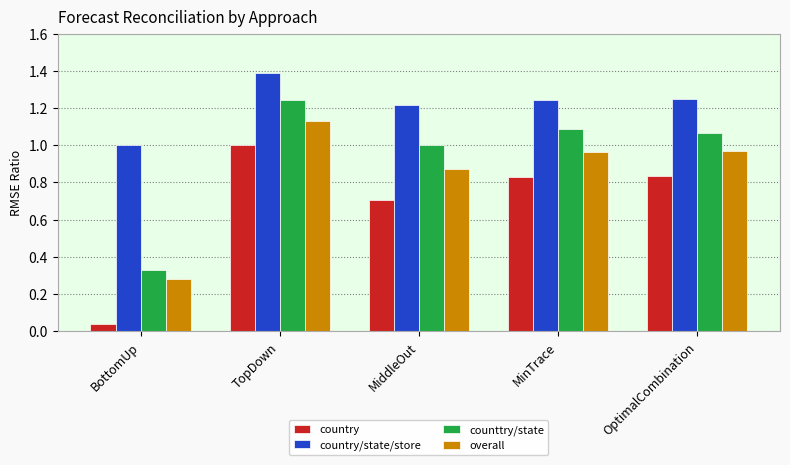

The value of country/state/store at MinTrace is 2.2. True or false?

False